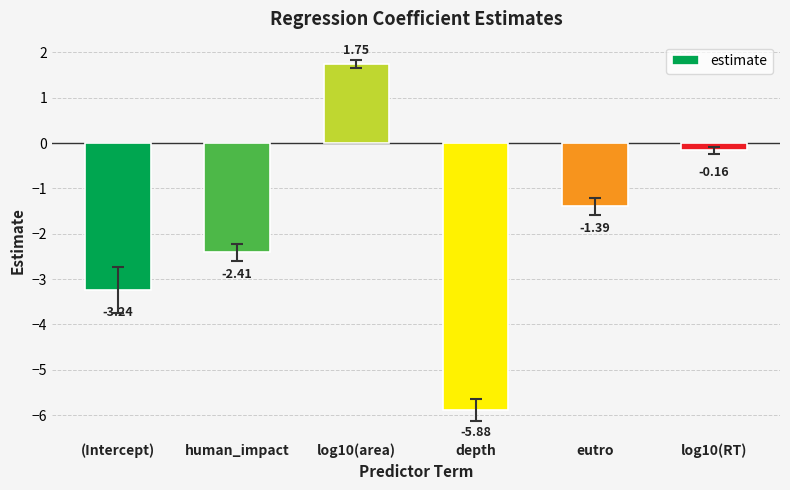

The value at eutro is -1.4. True or false?

True